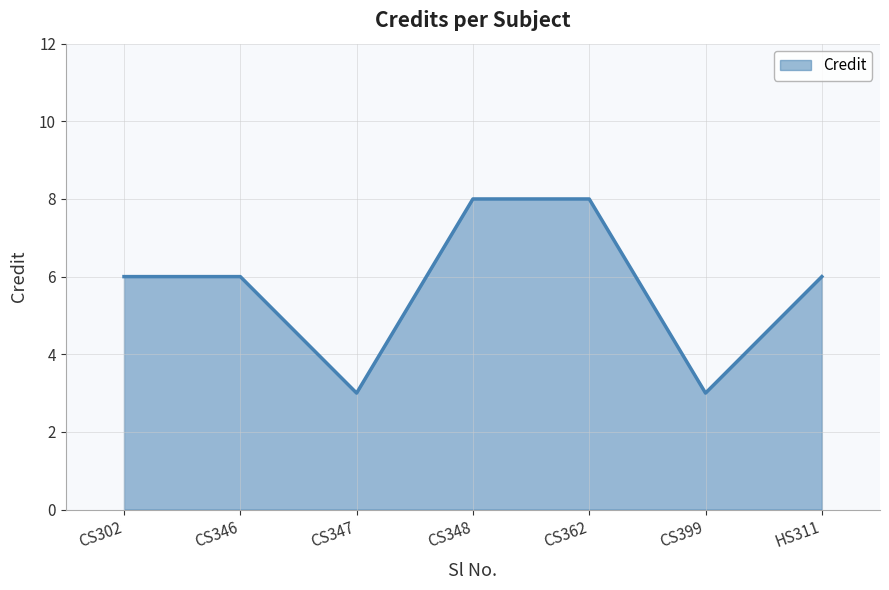

What is the difference between the maximum and minimum values?

5